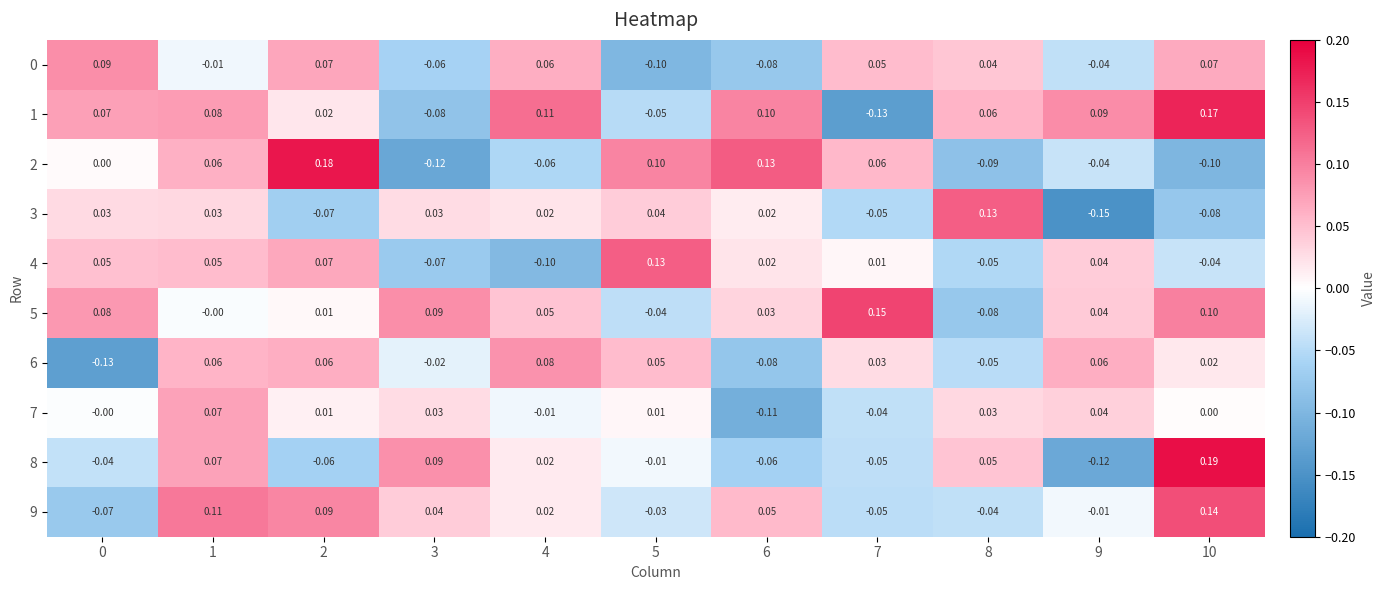

How many distinct data groups are displayed?

10